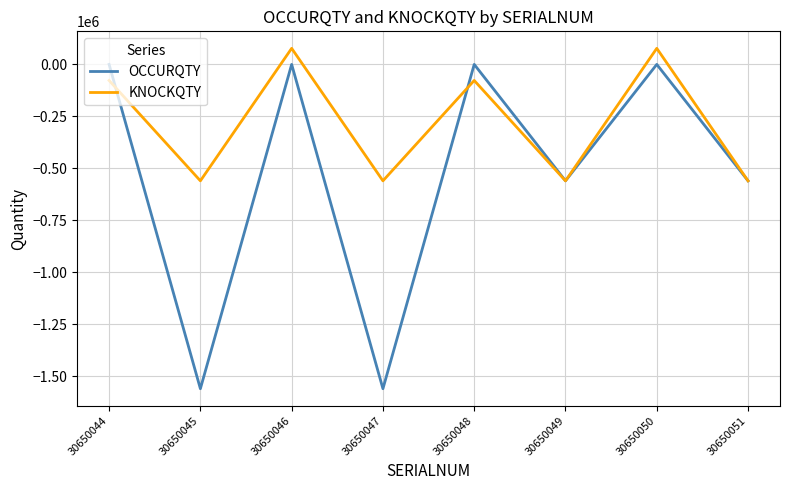

How many categories are shown in the chart?

8